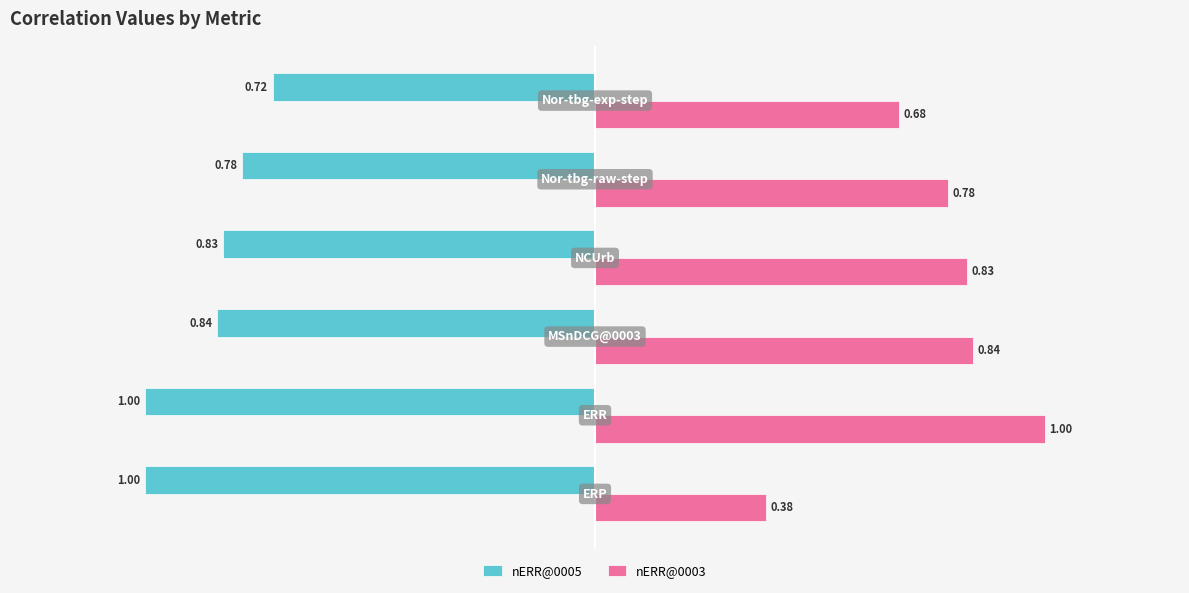

What is the difference between the second highest and second lowest values in the nERR@0003 series?

0.2